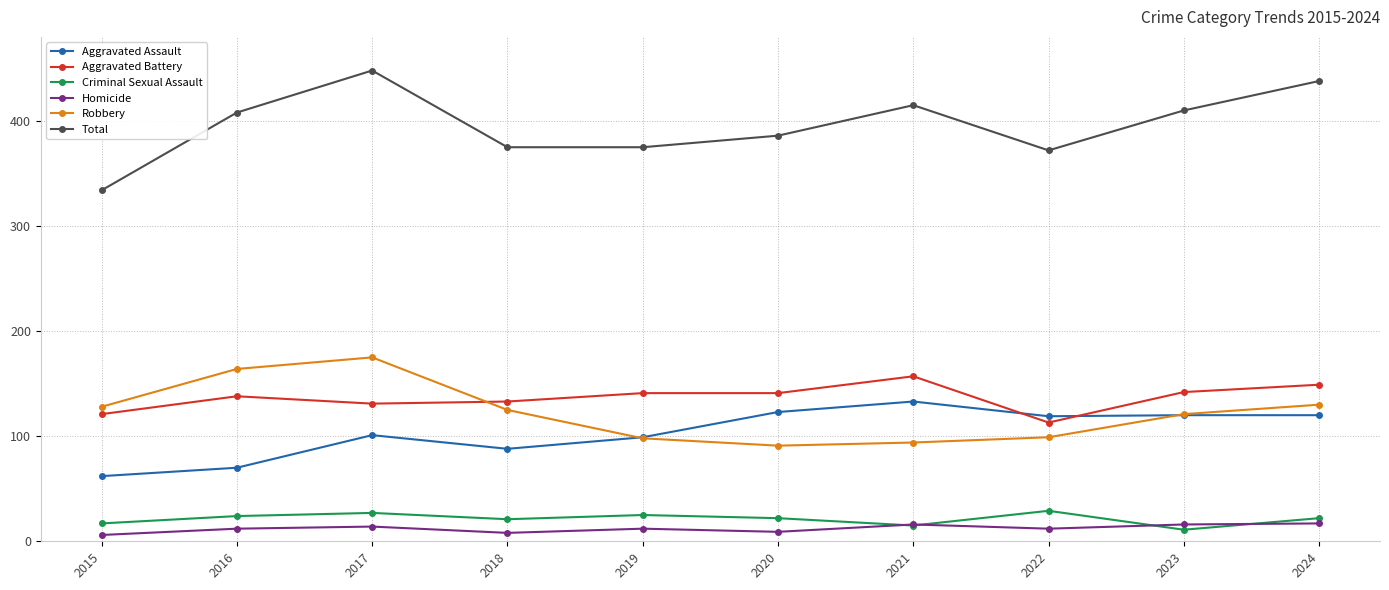

What is the spread (max minus min) of values at 2017?

434